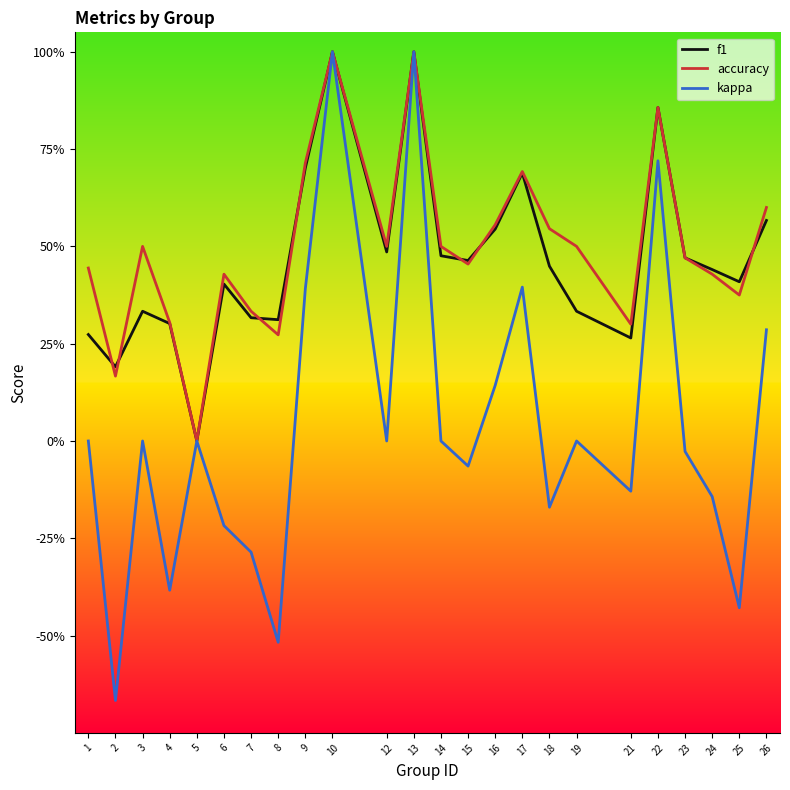

What is the value of the f1 point at the 1st from the left?

0.3